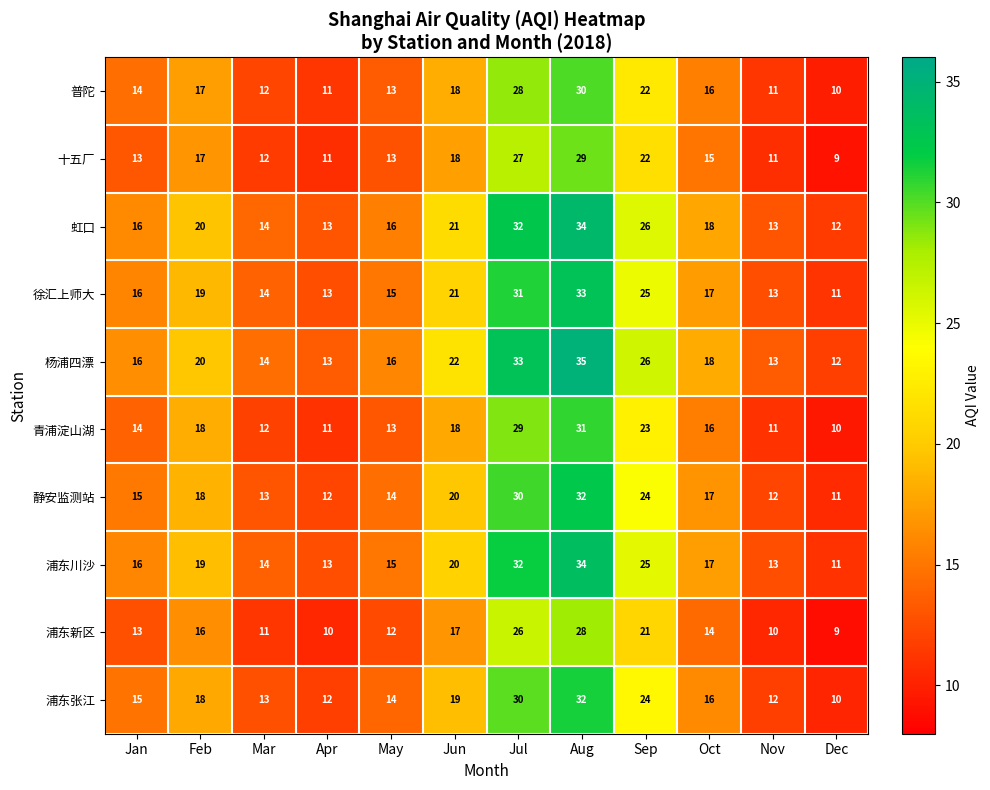

At which label does 十五厂 reach its minimum?

Dec